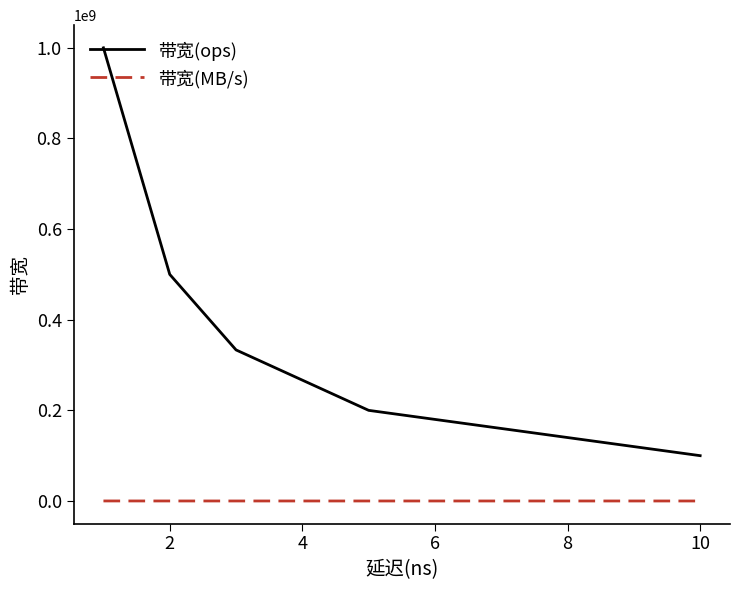

What is the value of the 带宽(MB/s) point at the 5th from the left?

12800